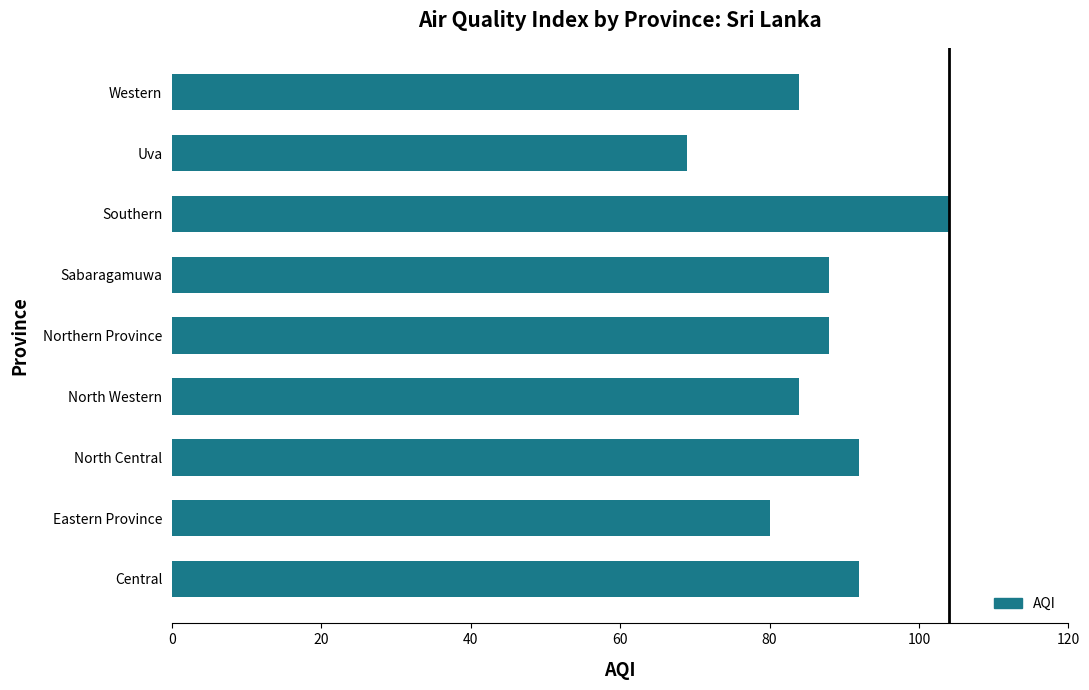

What is the sum of the values at North Central and Eastern Province?

172